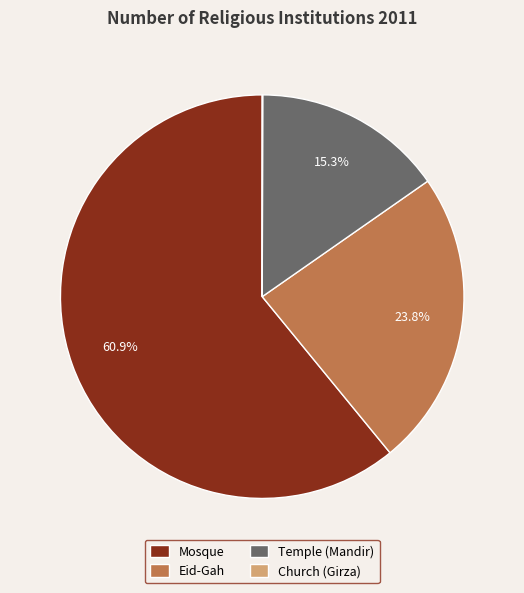

What percentage is the Mosque slice, to the nearest percent?

61%